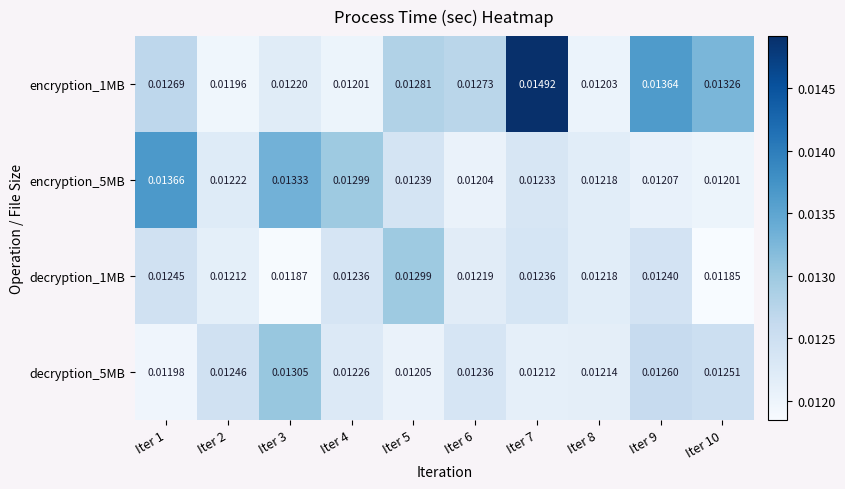

Is the value of decryption_1MB at Iter 4 greater than the value of encryption_1MB at Iter 4?

Yes